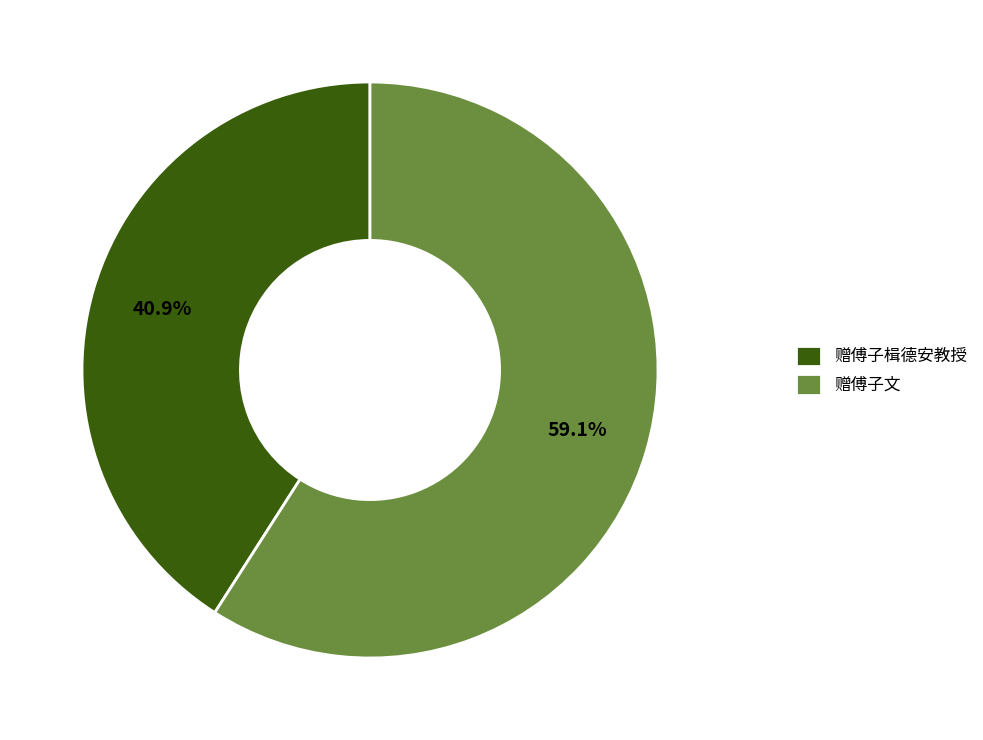

Is there a majority slice in this chart?

Yes